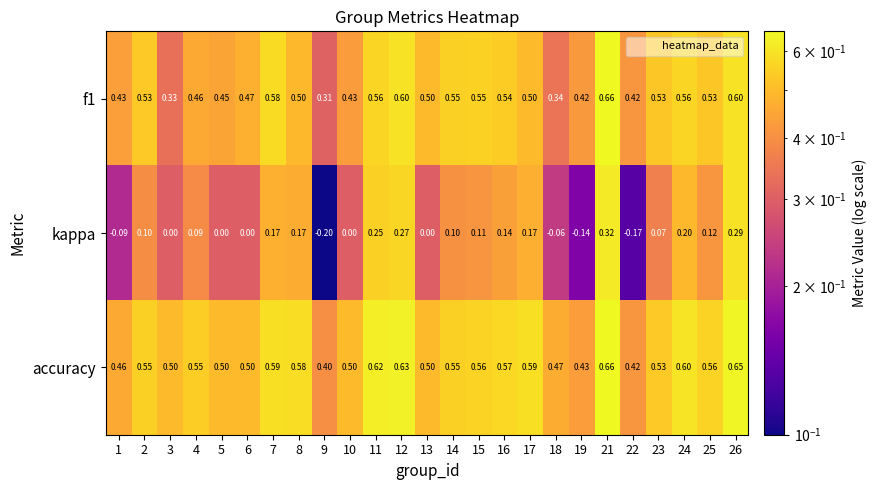

Between 19 and 24, which series saw the biggest shift?

kappa